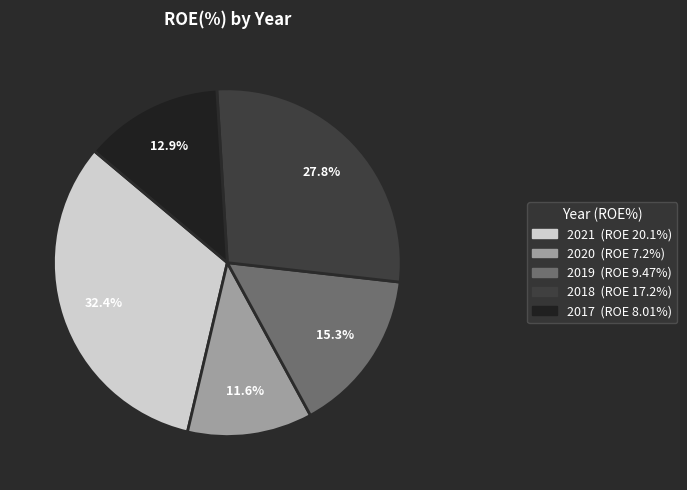

Rank the categories by value from highest to lowest.

2021, 2018, 2019, 2017, 2020